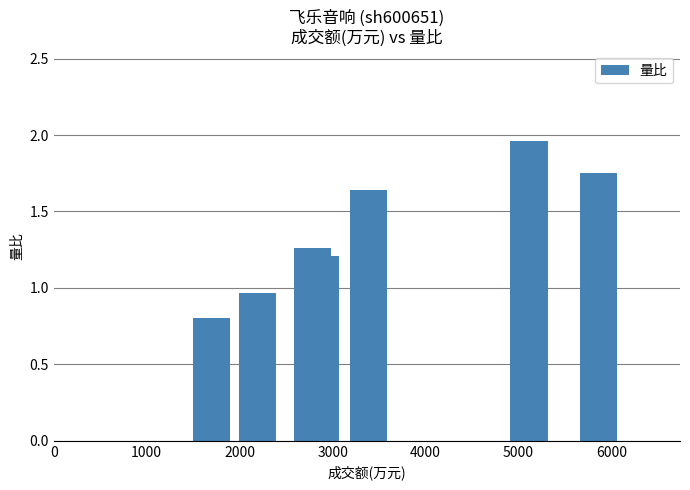

What is the difference between the maximum and minimum values?

1.2